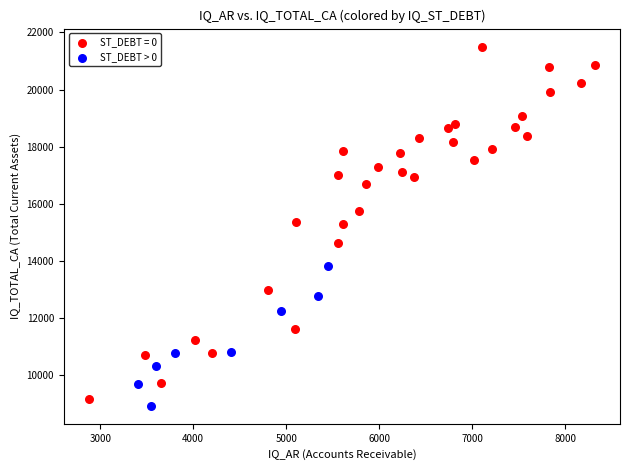

Which series reaches the maximum Y coordinate?

ST_DEBT = 0